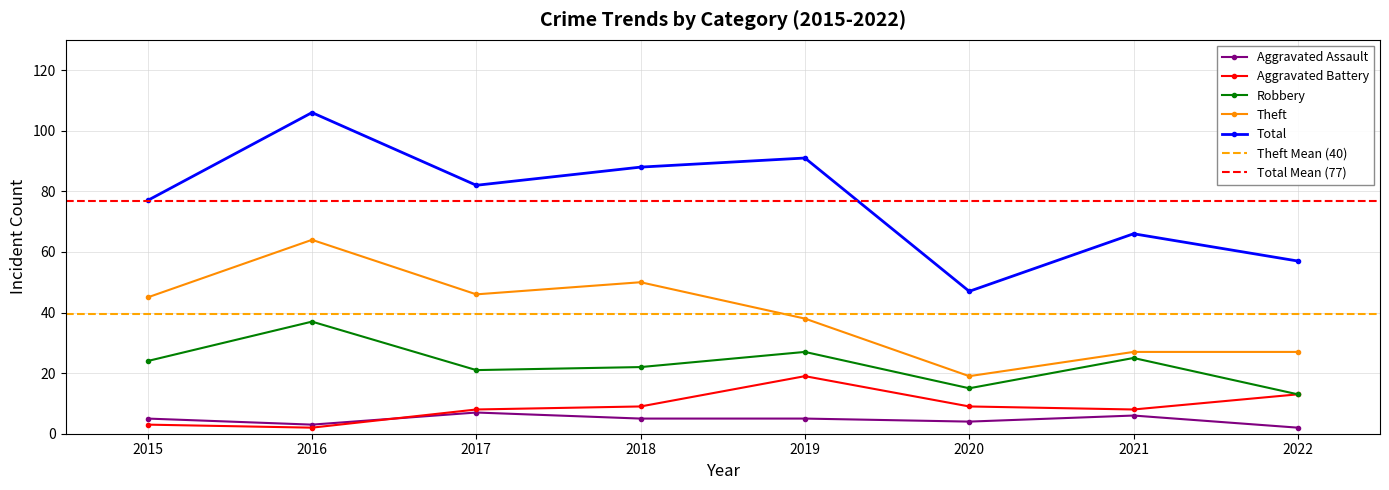

How many lines are shown in the chart?

5